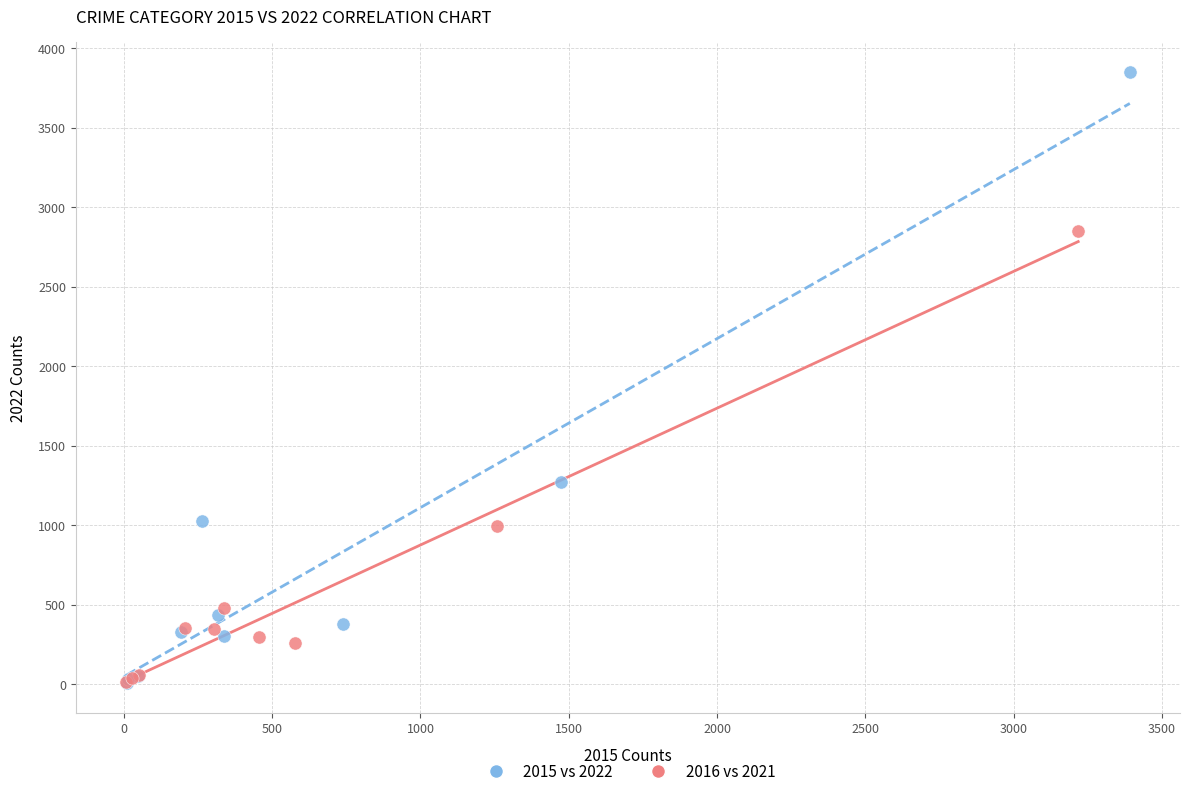

Which series reaches the maximum Y coordinate?

2015 vs 2022